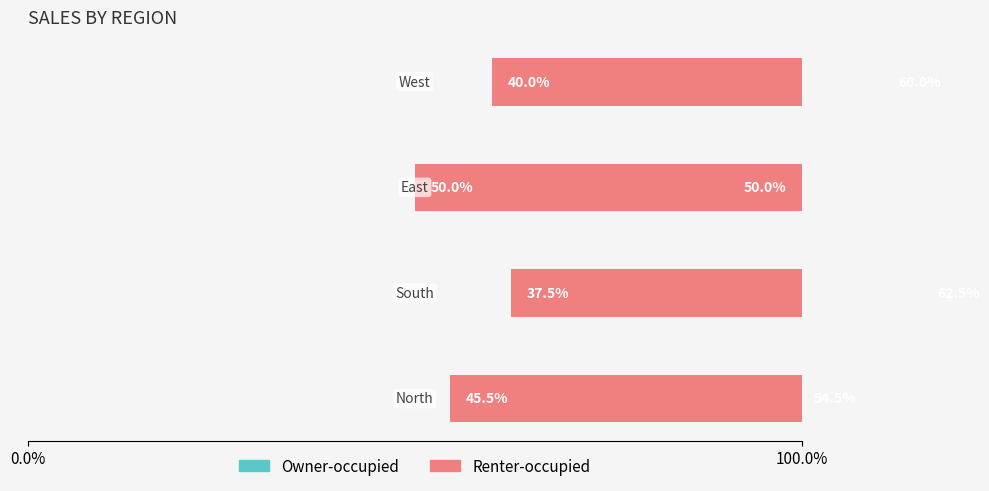

At how many categories does at least one series exceed 54?

3